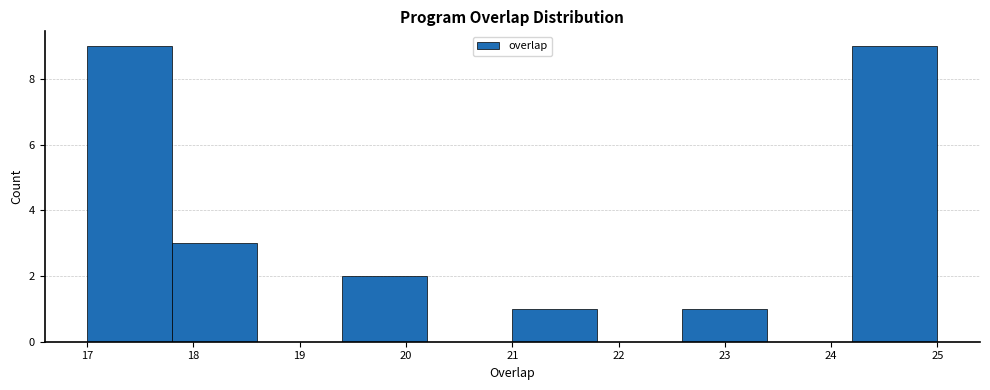

What is the height of the bar covering 24.2 to 25.0 on the x-axis? The values are not printed on the chart, so give them approximately, as read against the axis.

9